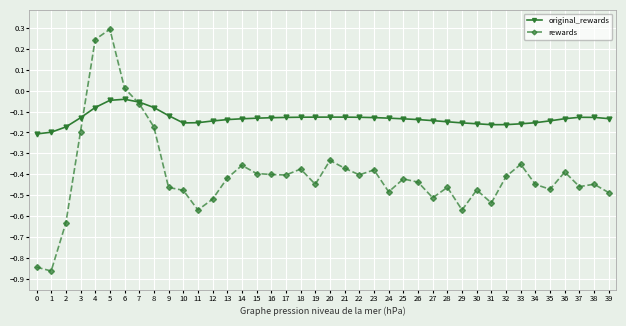

The original_rewards series shows -0.1 at 2. True or false?

False